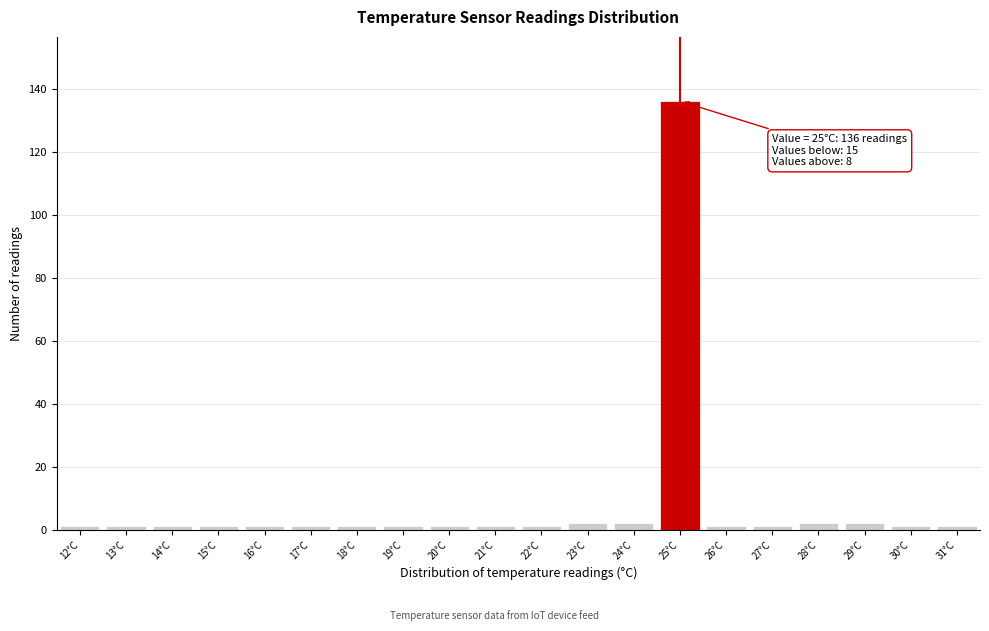

Which range on the x-axis has the tallest bar?

24.5 to 25.5